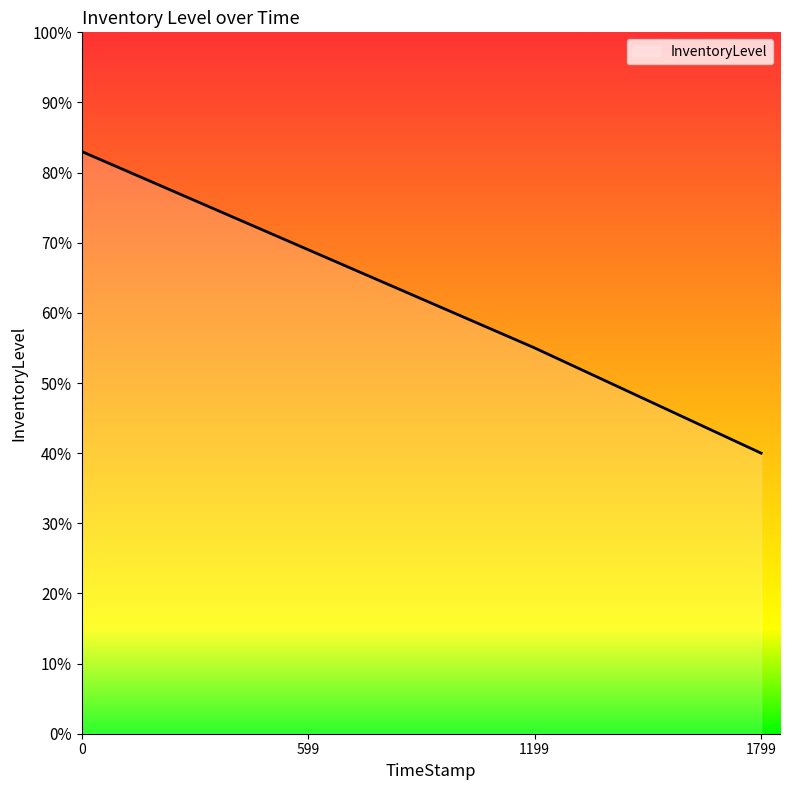

What is the smallest value displayed?

0.4